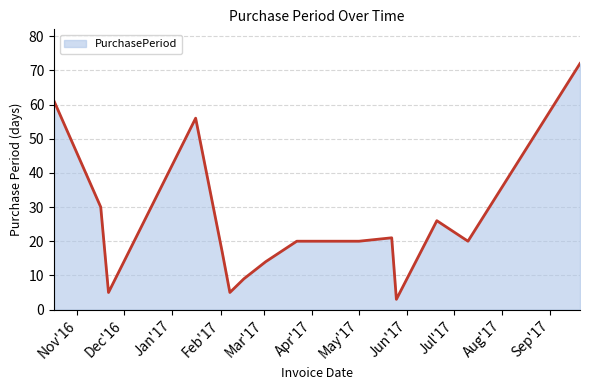

What is the greatest value displayed?

72